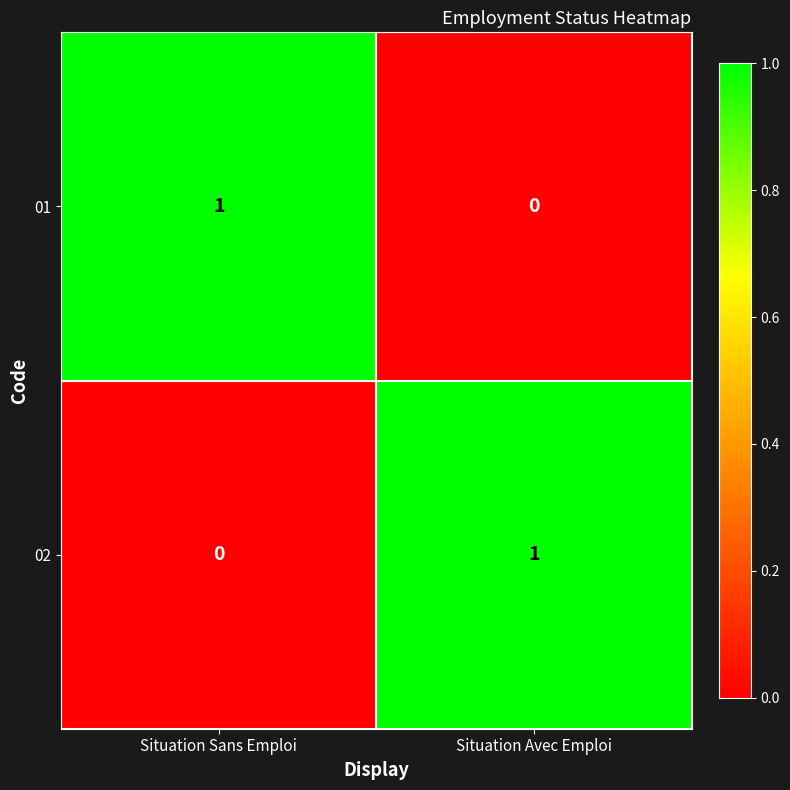

Rank the series at Situation Avec Emploi from lowest to highest value.

01, 02